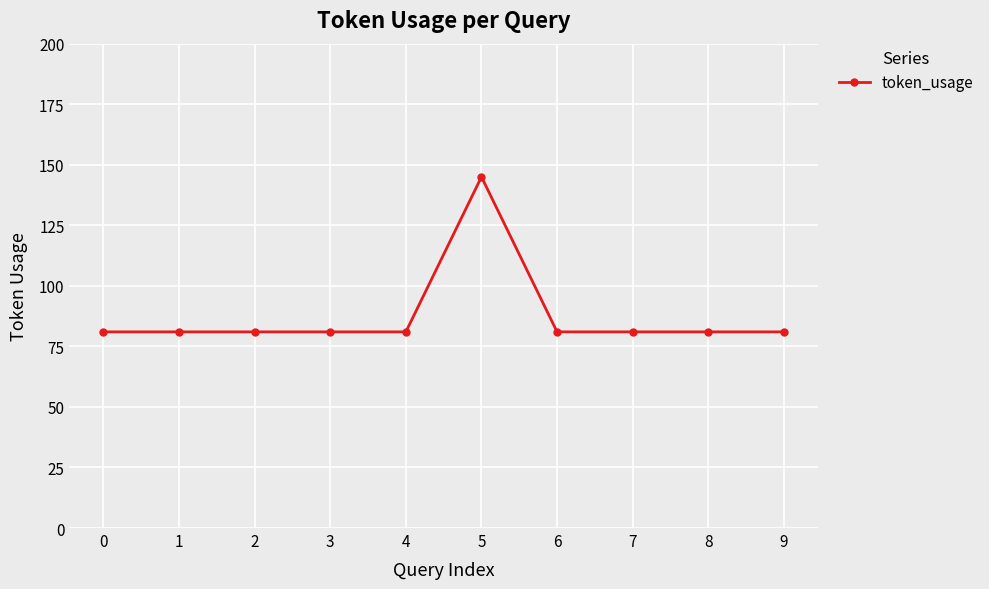

How many data points does each series have?

10